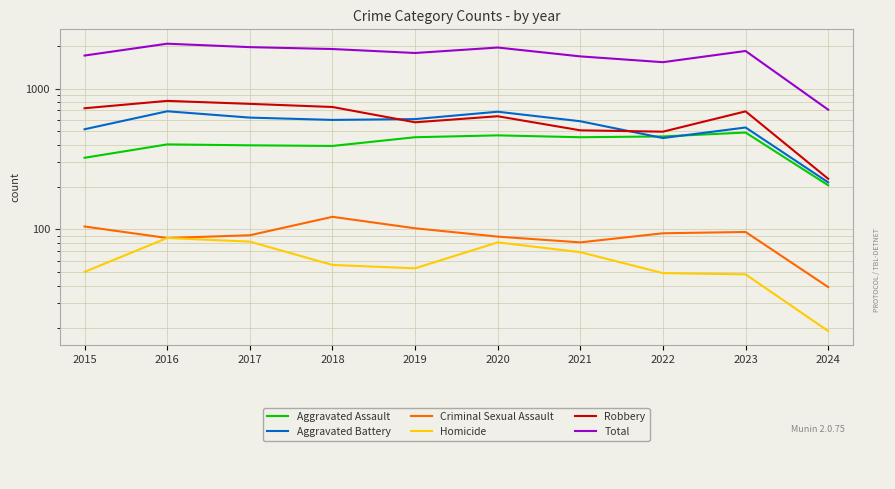

Reading right to left, transcribe all the data shown in this chart.

Aggravated Assault: 206	488	458	452	466	452	392	396	402	323
Aggravated Battery: 216	530	446	587	686	608	600	623	691	515
Criminal Sexual Assault: 39	96	94	81	89	102	123	91	87	105
Homicide: 19	48	49	69	81	53	56	82	87	50
Robbery: 229	690	495	506	637	577	741	780	819	726
Total: 709	1852	1542	1695	1959	1792	1912	1972	2086	1719